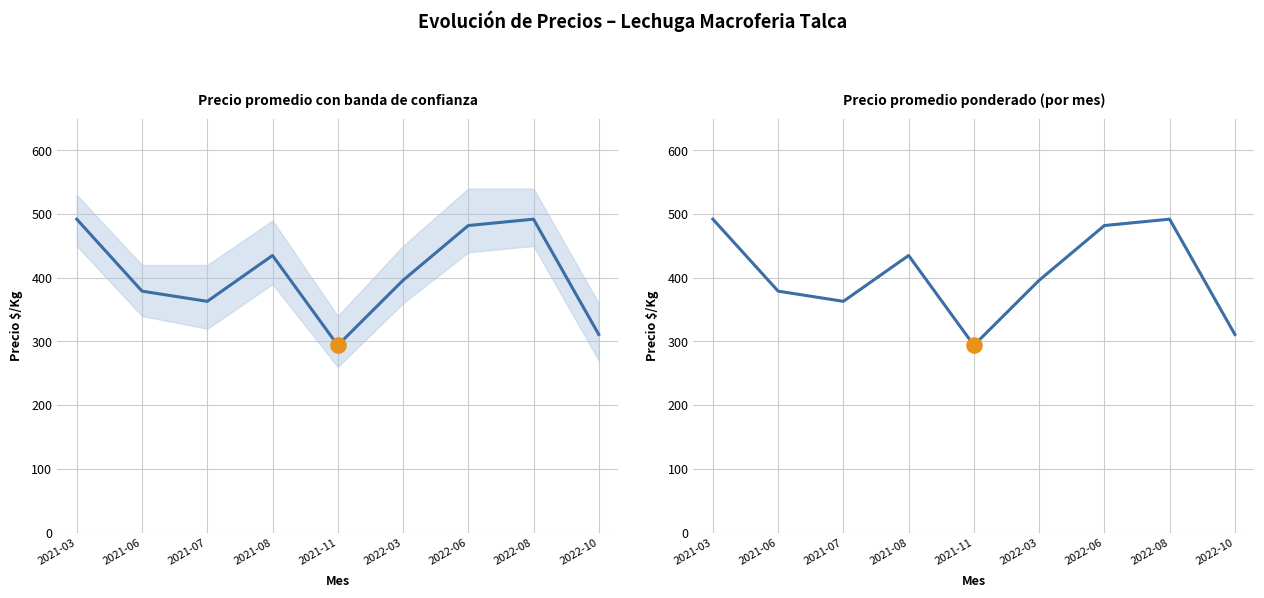

Which series has the largest Y range (max minus min)?

Precio $/Kg promedio